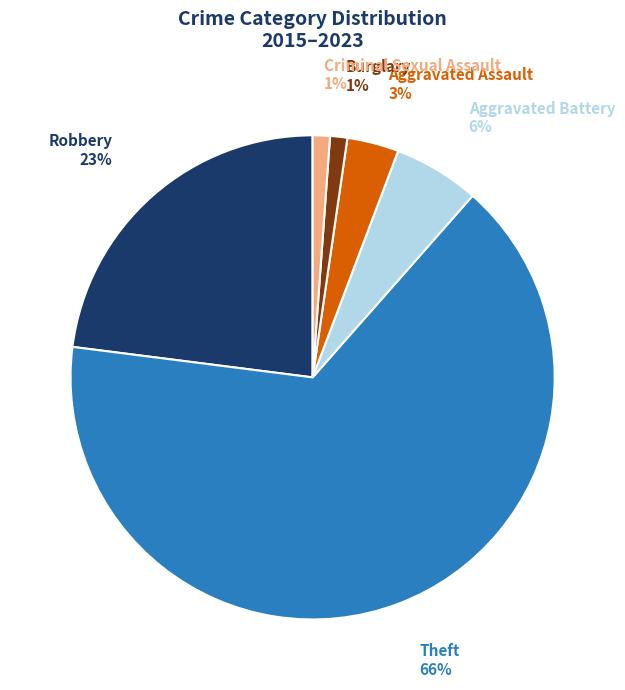

Do Aggravated Battery and Criminal Sexual Assault together represent more than half of the pie?

No